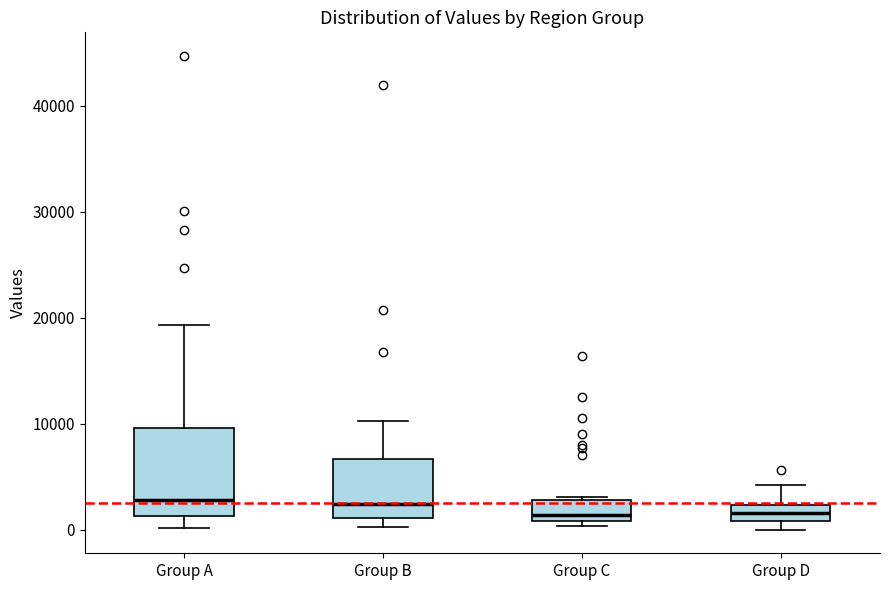

Where is the upper edge of the box for Group C on the y-axis? The values are not printed on the chart, so give them approximately, as read against the axis.

3000